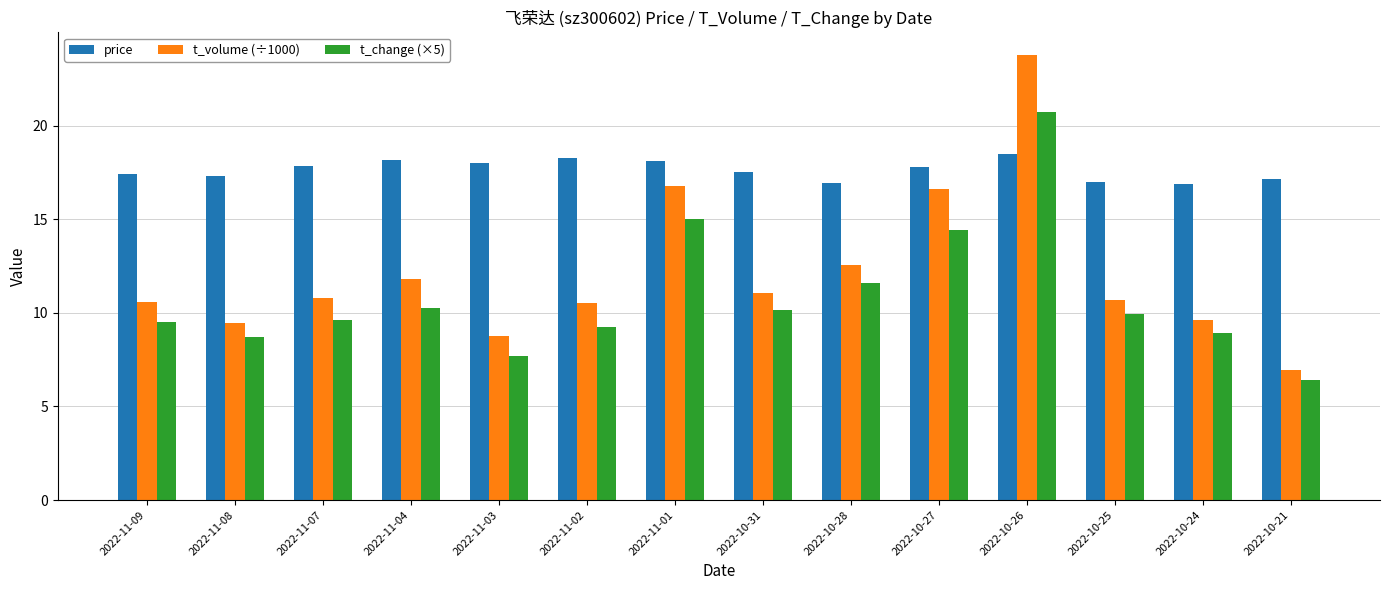

Which series has the widest spread of values?

t_volume (÷1000)